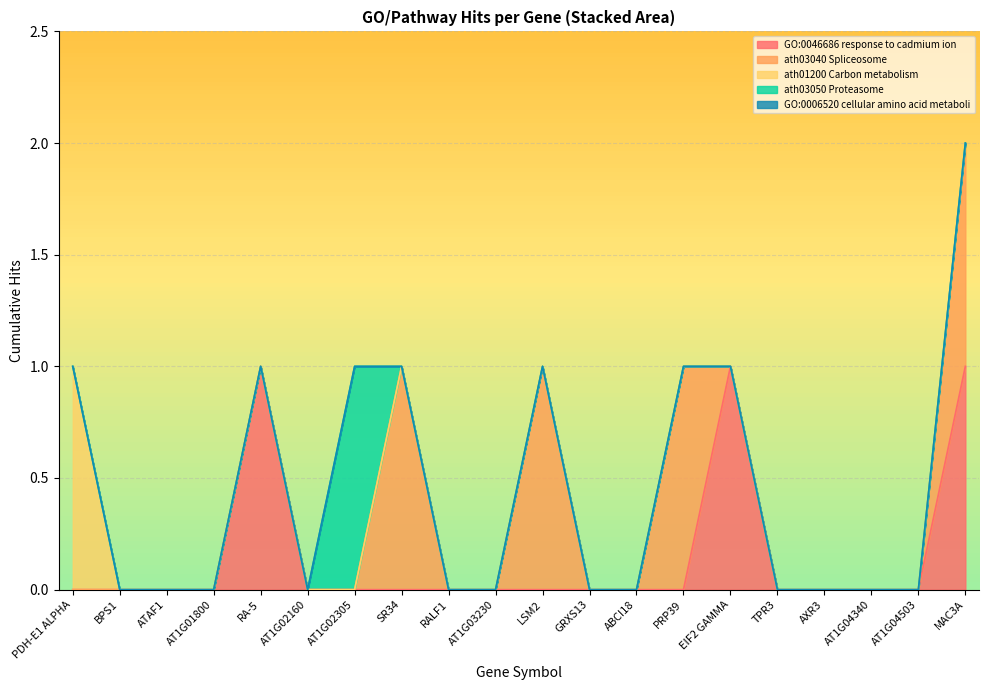

What is the difference between the ath03040 Spliceosome values at AT1G03230 and LSM2?

1